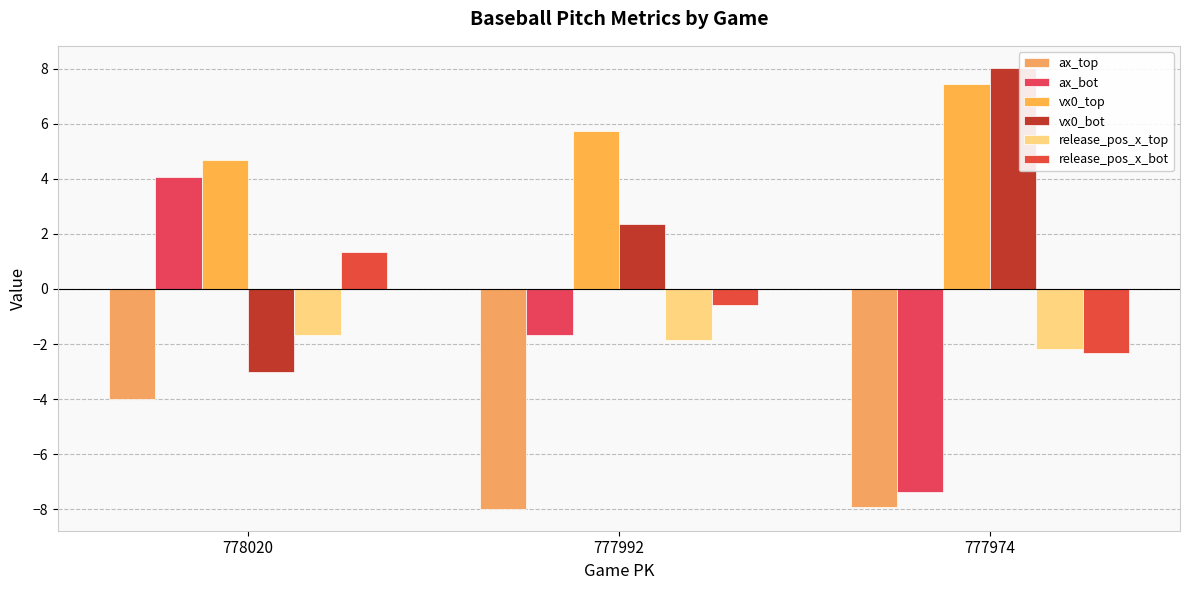

At which label is vx0_bot closest to 2?

777992